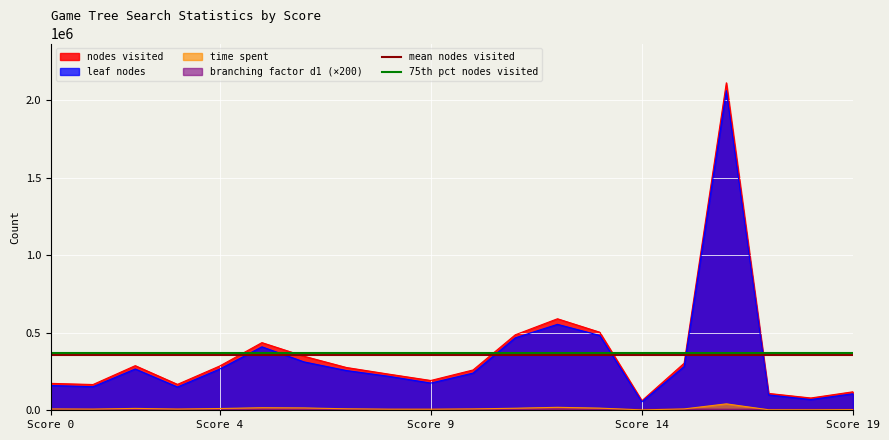

True or false: nodes visited and time spent intersect in this chart.

False